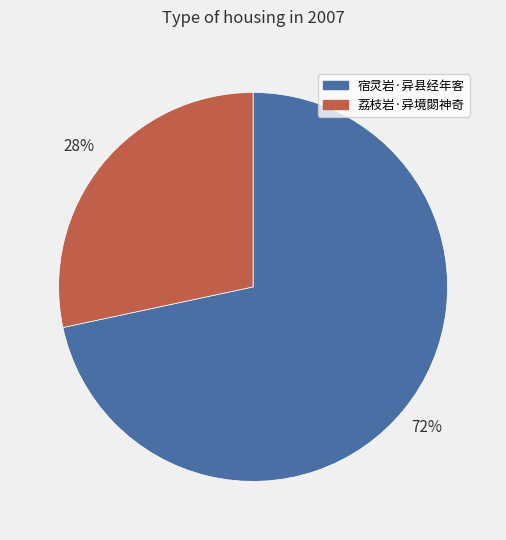

How many segments does this pie chart have?

2